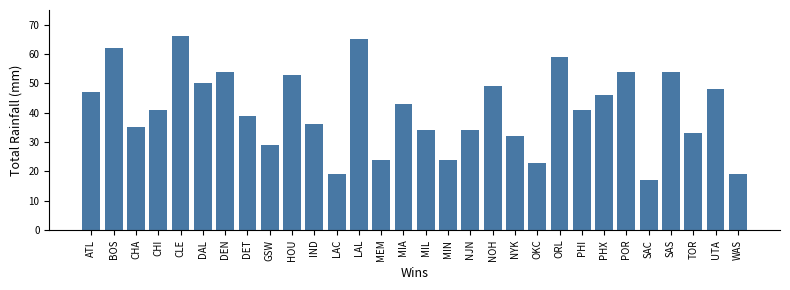

Reading left to right, transcribe all the data shown in this chart.

ATL=47	BOS=62	CHA=35	CHI=41	CLE=66	DAL=50	DEN=54	DET=39	GSW=29	HOU=53	IND=36	LAC=19	LAL=65	MEM=24	MIA=43	MIL=34	MIN=24	NJN=34	NOH=49	NYK=32	OKC=23	ORL=59	PHI=41	PHX=46	POR=54	SAC=17	SAS=54	TOR=33	UTA=48	WAS=19